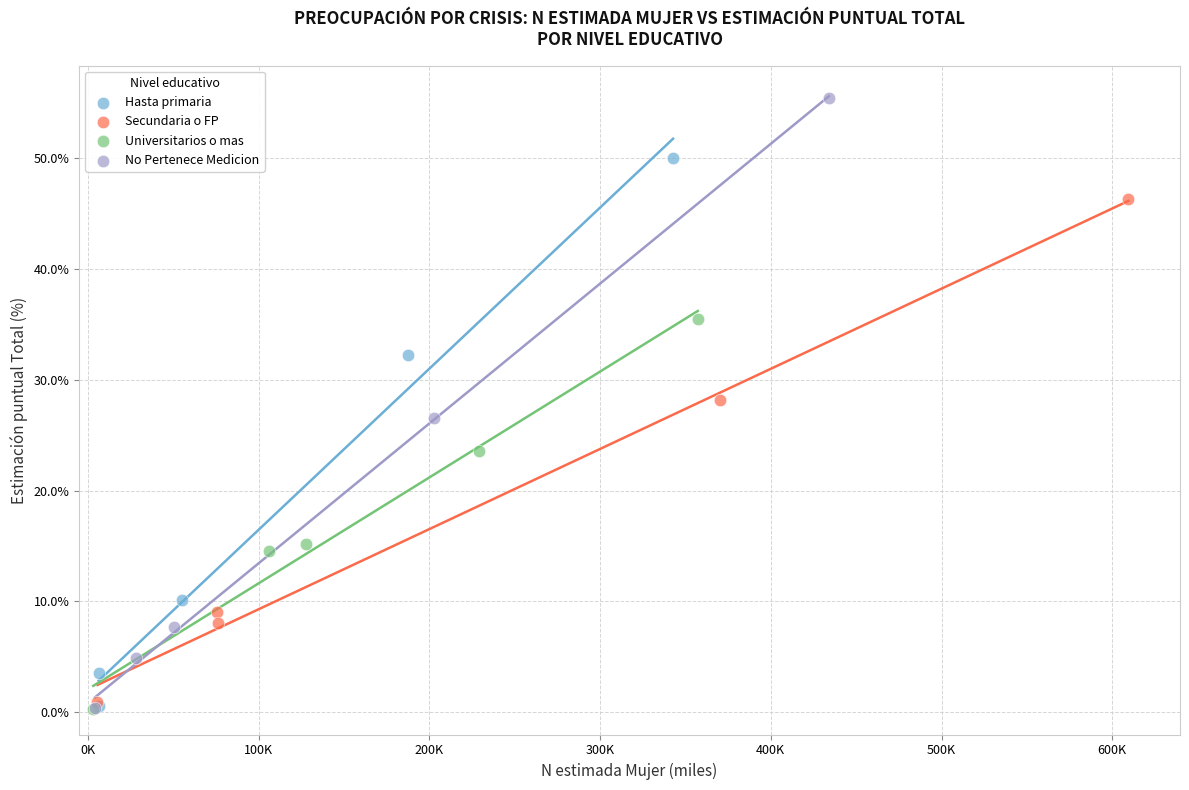

Which series has the largest Y range (max minus min)?

No Pertenece Medicion